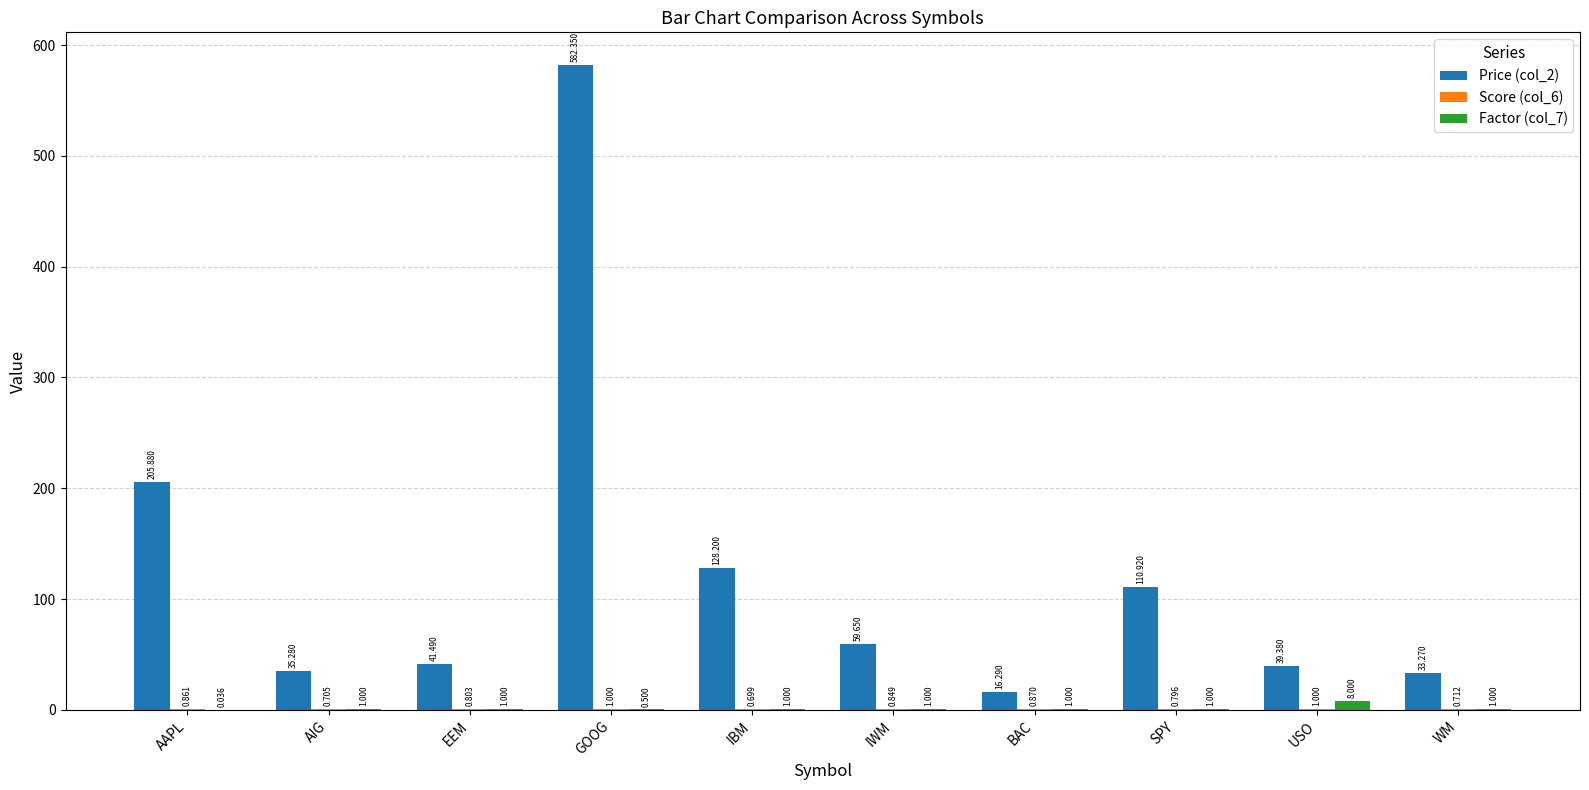

What is the spread (max minus min) of values at BAC?

15.4